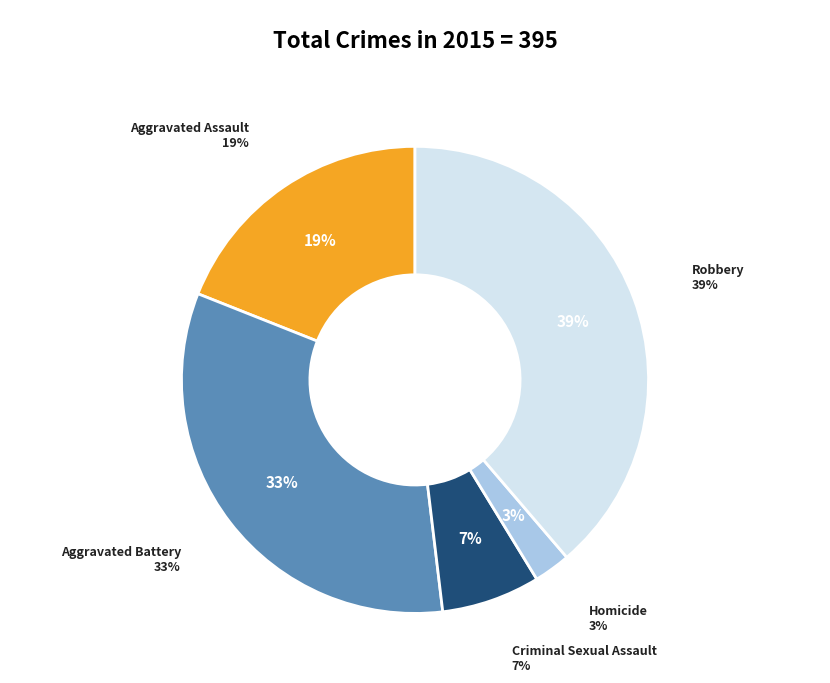

How many segments does this pie chart have?

5